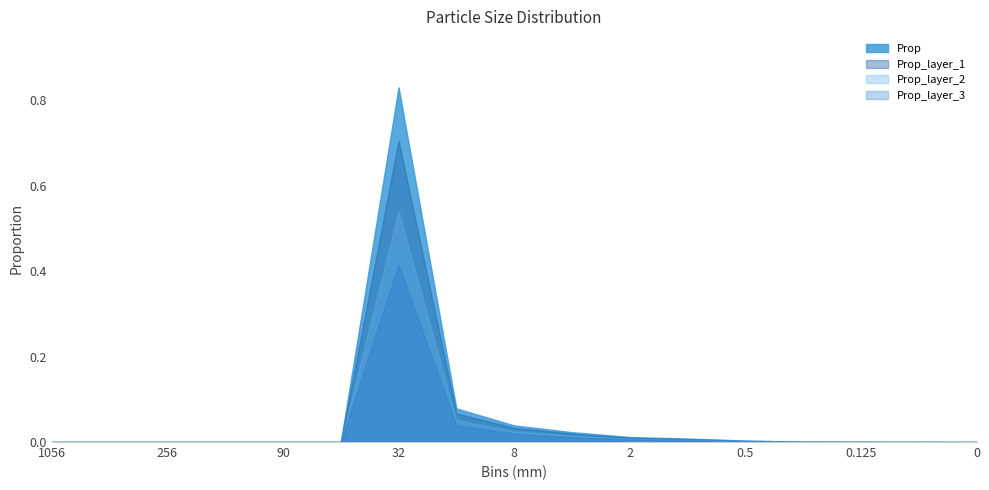

The value at 2 is 0.0. True or false?

True